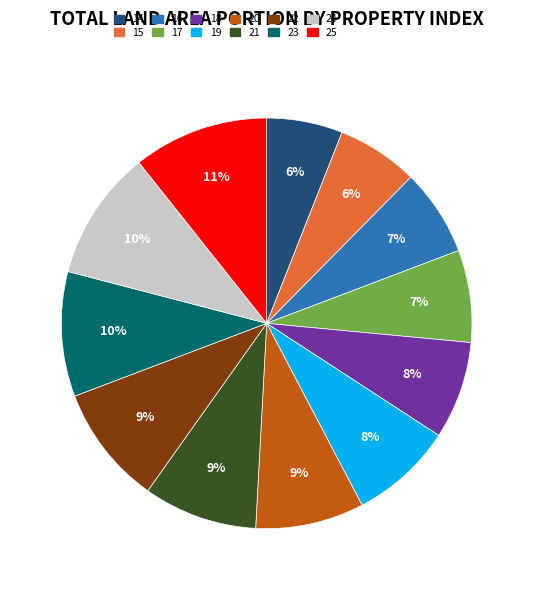

Is the sum of 18 and 14 greater than half?

No